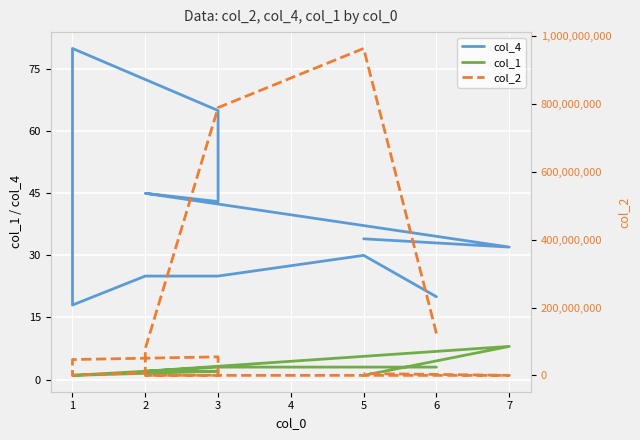

Which category has the lowest value in the col_1 series?

1